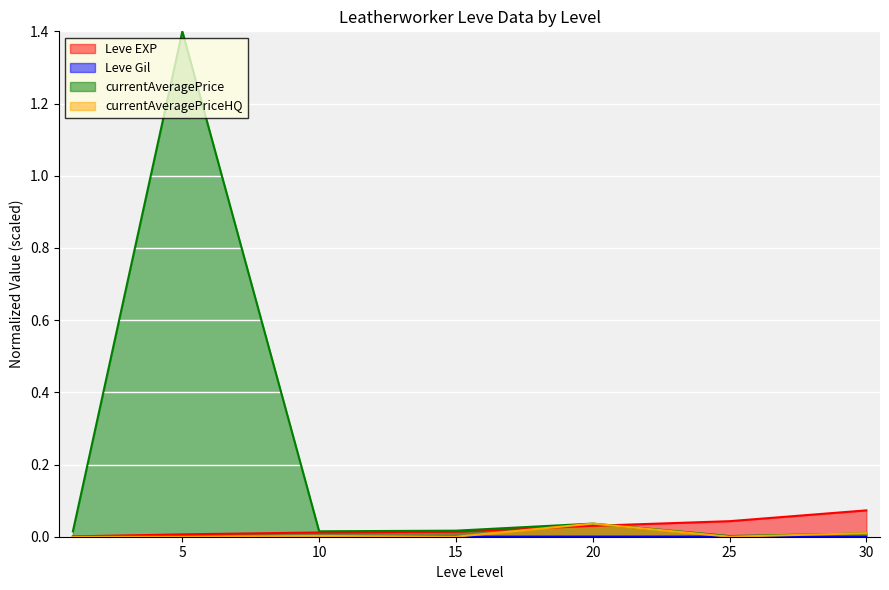

Which has a higher value, 15 or 25?

25